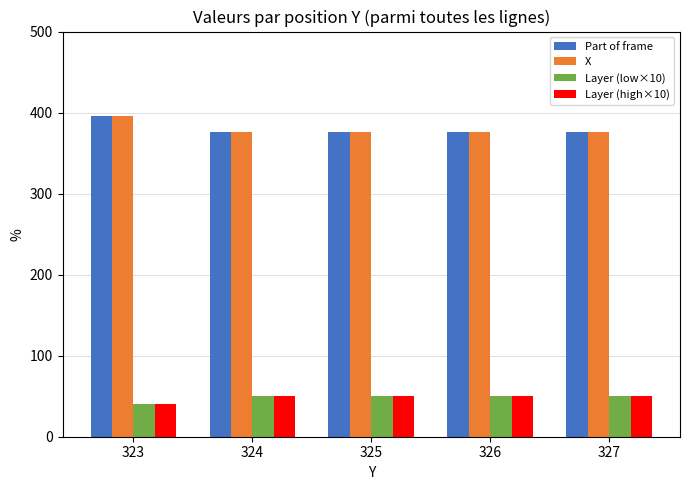

Which category has the lowest value across all series?

323